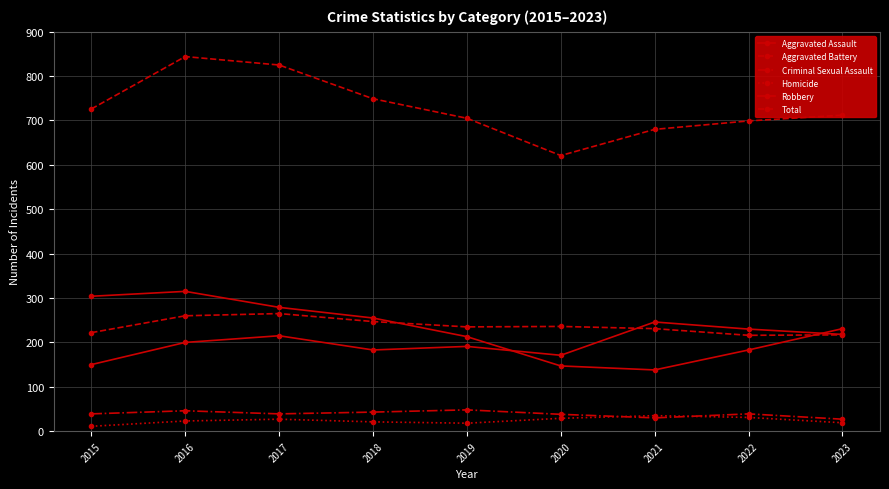

True or false: Robbery has a value of 315 at 2016.

True